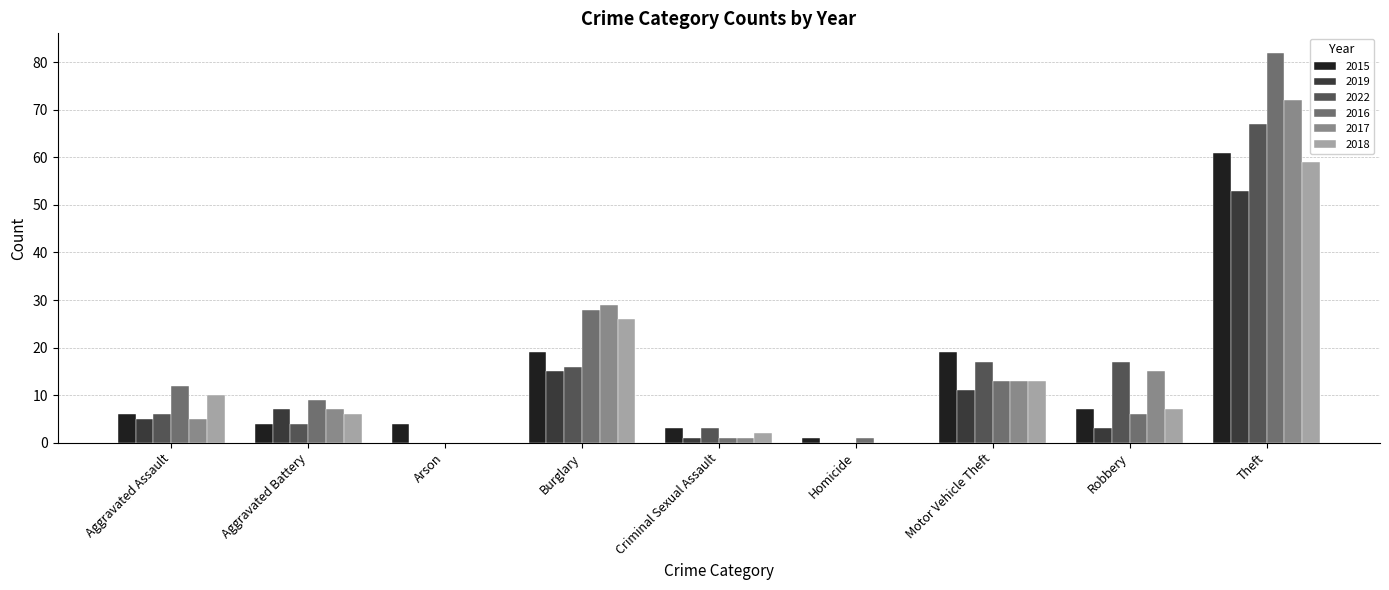

Does the chart contain stacked bars?

No